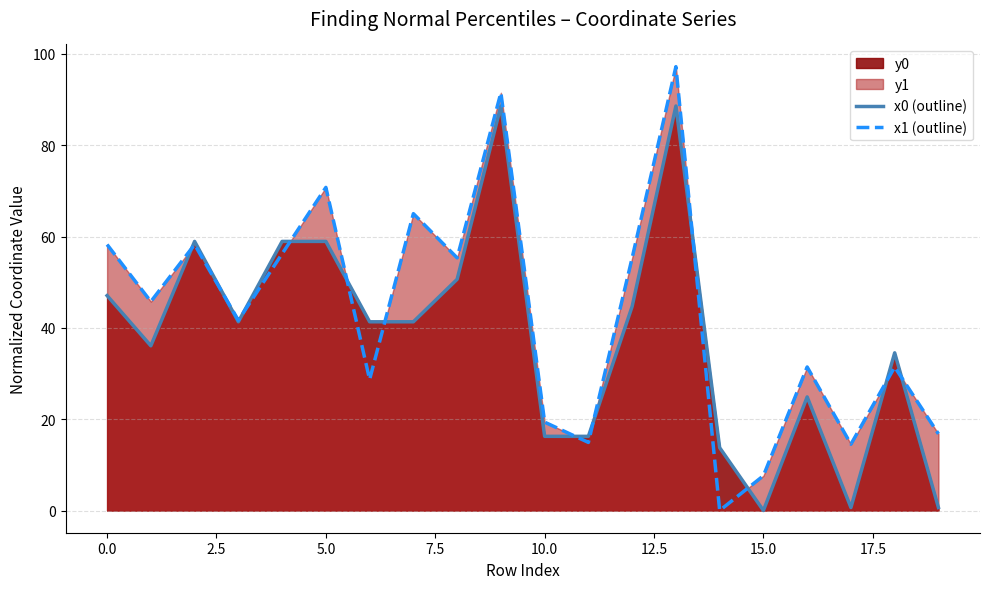

At which category does the chart reach its minimum across all series?

15